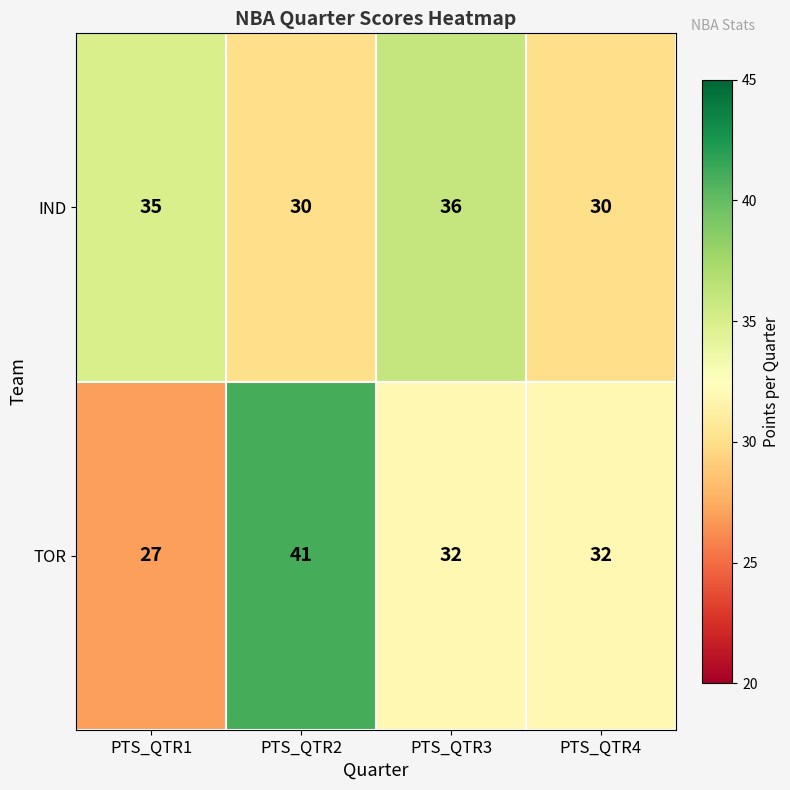

What is the maximum value for TOR?

41